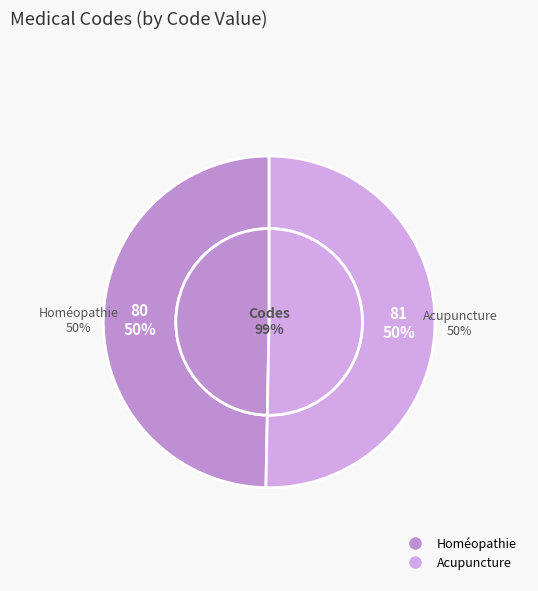

Rank the categories by value from highest to lowest.

Acupuncture, Homéopathie